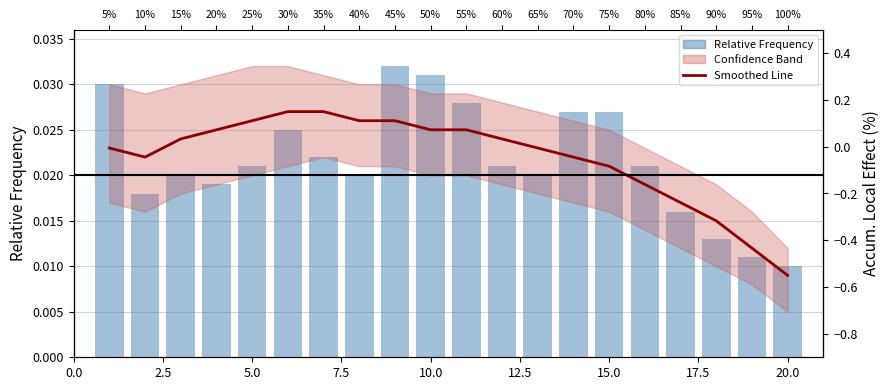

The value of Relative Frequency at 20.0 is 0.0. True or false?

False